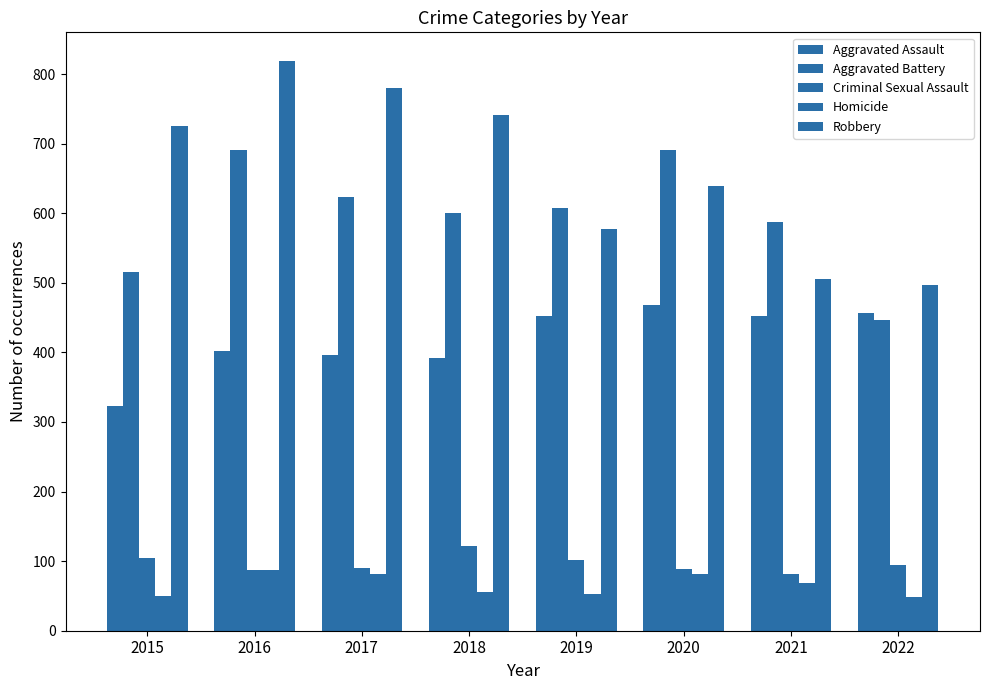

How many bars are there in each group?

5